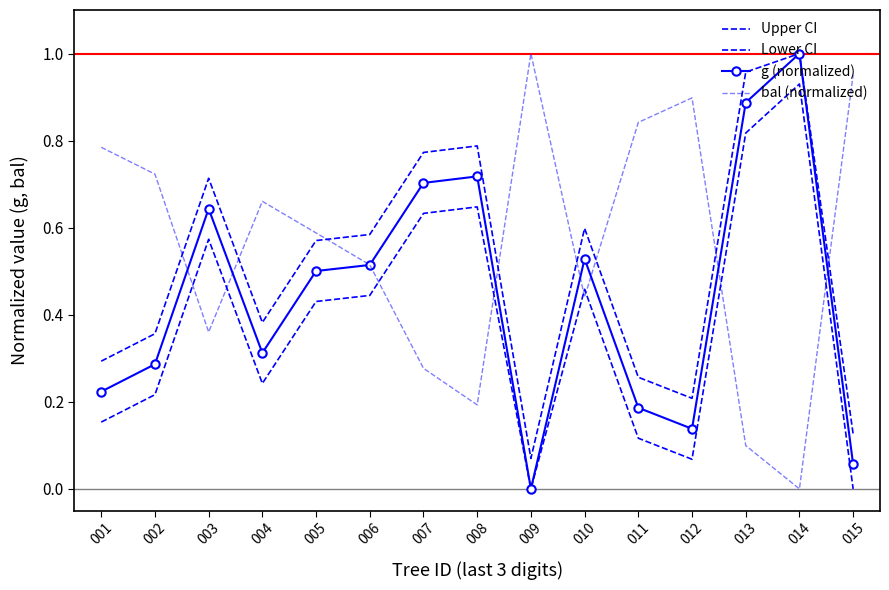

Reading left to right, what are all the values shown in this chart?

Upper CI: 0.3	0.4	0.7	0.4	0.6	0.6	0.8	0.8	0.1	0.6	0.3	0.2	1.0	1.0	0.1
Lower CI: 0.2	0.2	0.6	0.2	0.4	0.4	0.6	0.6	0.0	0.5	0.1	0.1	0.8	0.9	0.0
g (normalized): 0.2	0.3	0.6	0.3	0.5	0.5	0.7	0.7	0.0	0.5	0.2	0.1	0.9	1.0	0.1
bal (normalized): 0.8	0.7	0.4	0.7	0.6	0.5	0.3	0.2	1.0	0.4	0.8	0.9	0.1	0.0	1.0